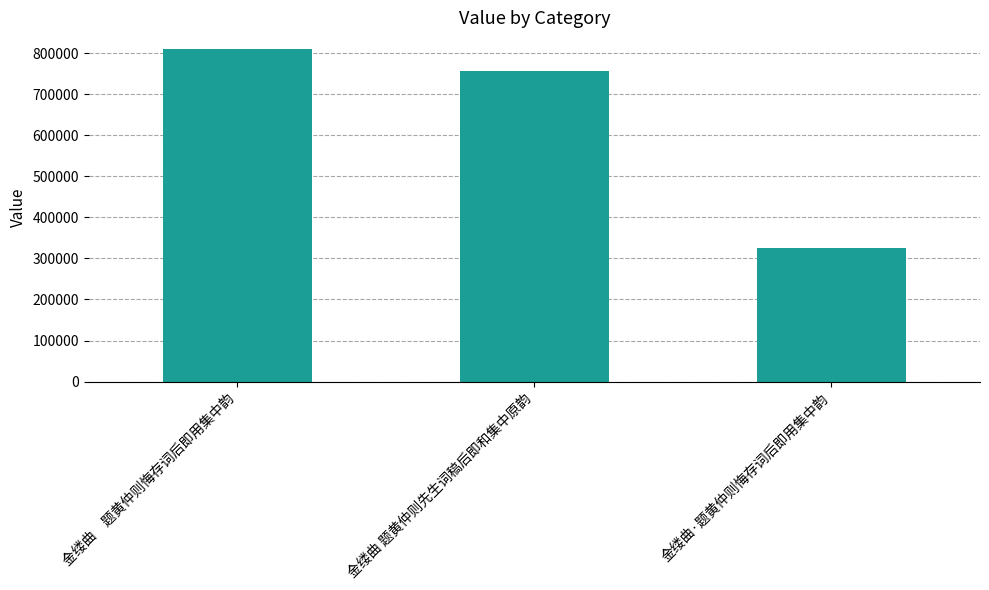

What is the difference between the values at 金缕曲 题黄仲则先生词稿后即和集中原韵 and 金缕曲　题黄仲则悔存词后即用集中韵?

52598